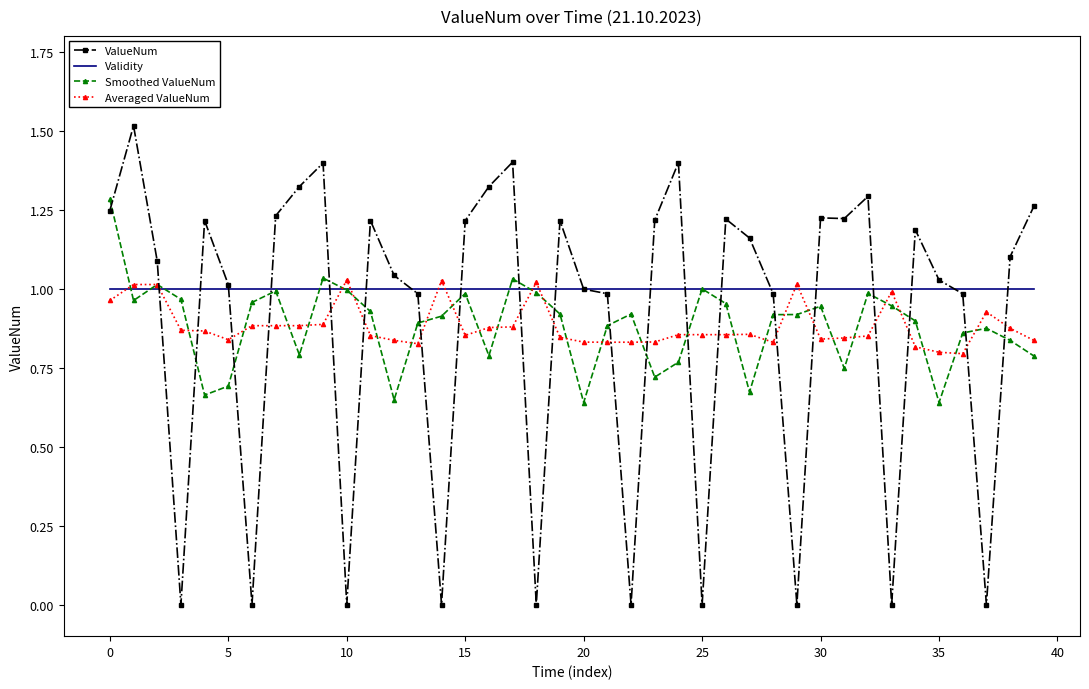

Which series has the largest range (max minus min)?

ValueNum